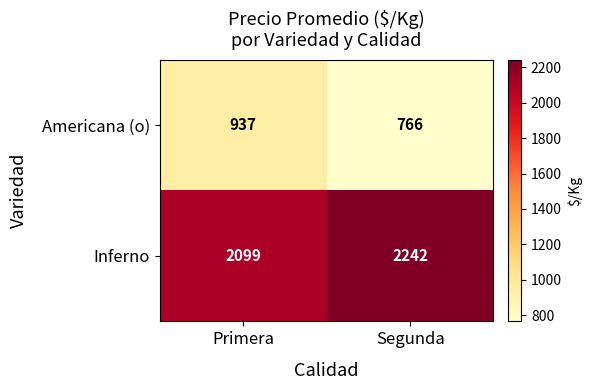

What is the sum of all Inferno values?

4341